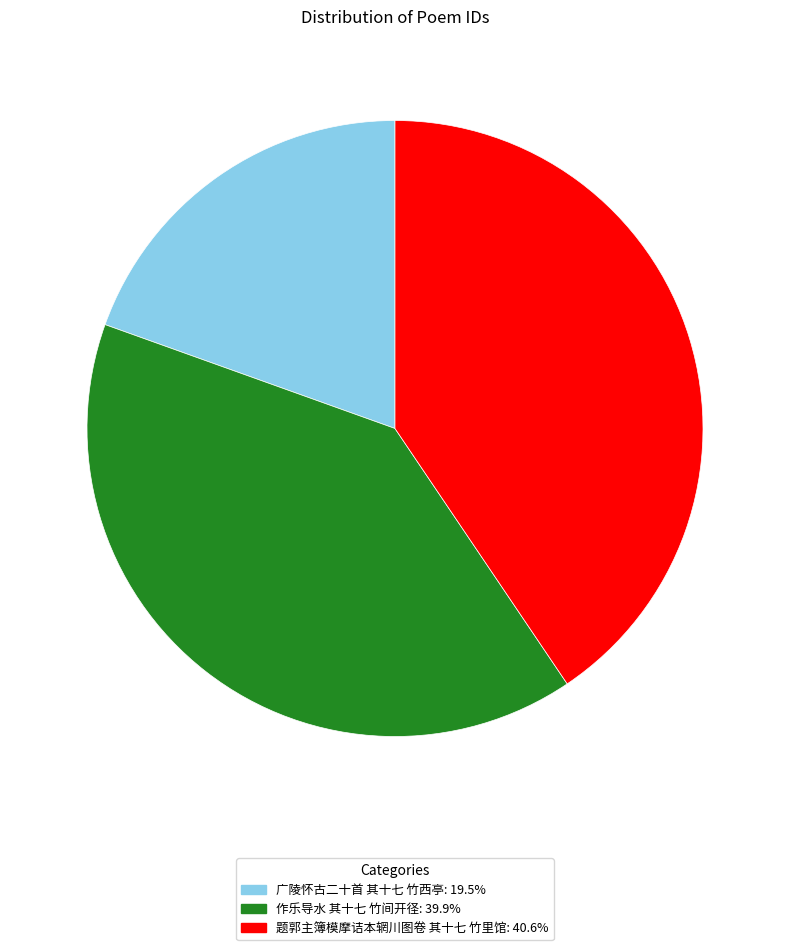

Which has a higher value, 作乐导水 其十七 竹间开径 or 题郭主簿模摩诘本辋川图卷 其十七 竹里馆?

题郭主簿模摩诘本辋川图卷 其十七 竹里馆